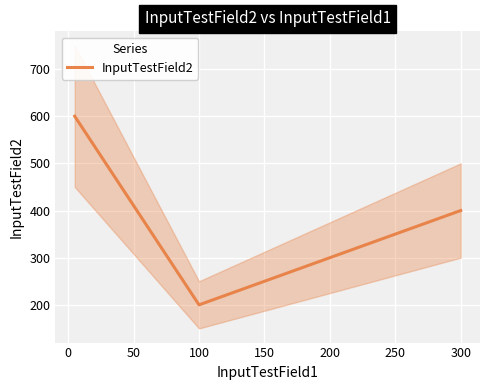

The chart shows a value of 541 at 300. True or false?

False